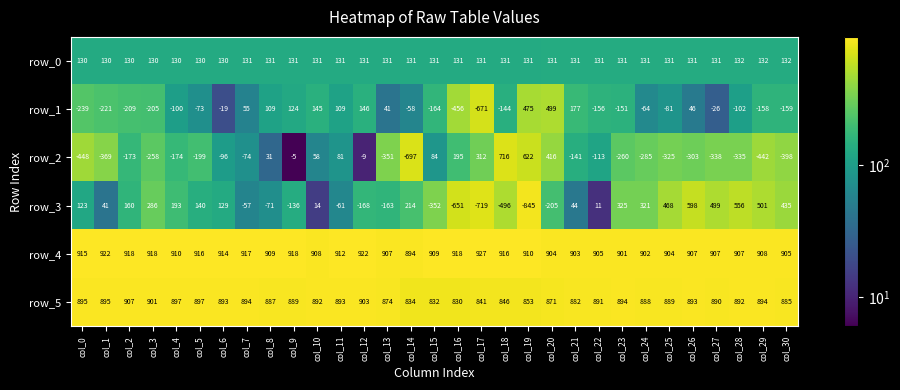

List the labels in order of row_3 value, smallest first.

col_19, col_17, col_16, col_18, col_15, col_20, col_12, col_13, col_9, col_8, col_11, col_7, col_22, col_10, col_1, col_21, col_0, col_6, col_5, col_2, col_4, col_14, col_3, col_24, col_23, col_30, col_25, col_27, col_29, col_28, col_26